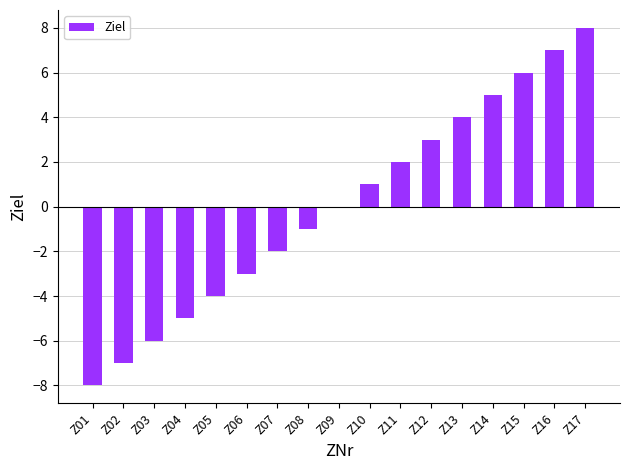

At which label is the value closest to 0?

Z09